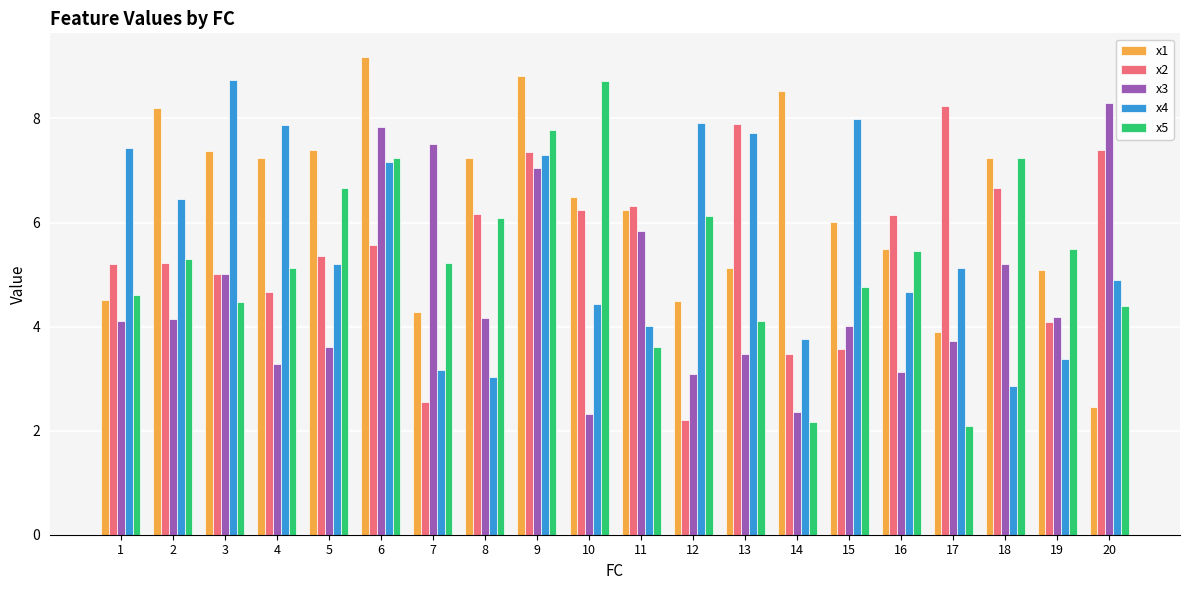

Which category has the highest value across all series?

6